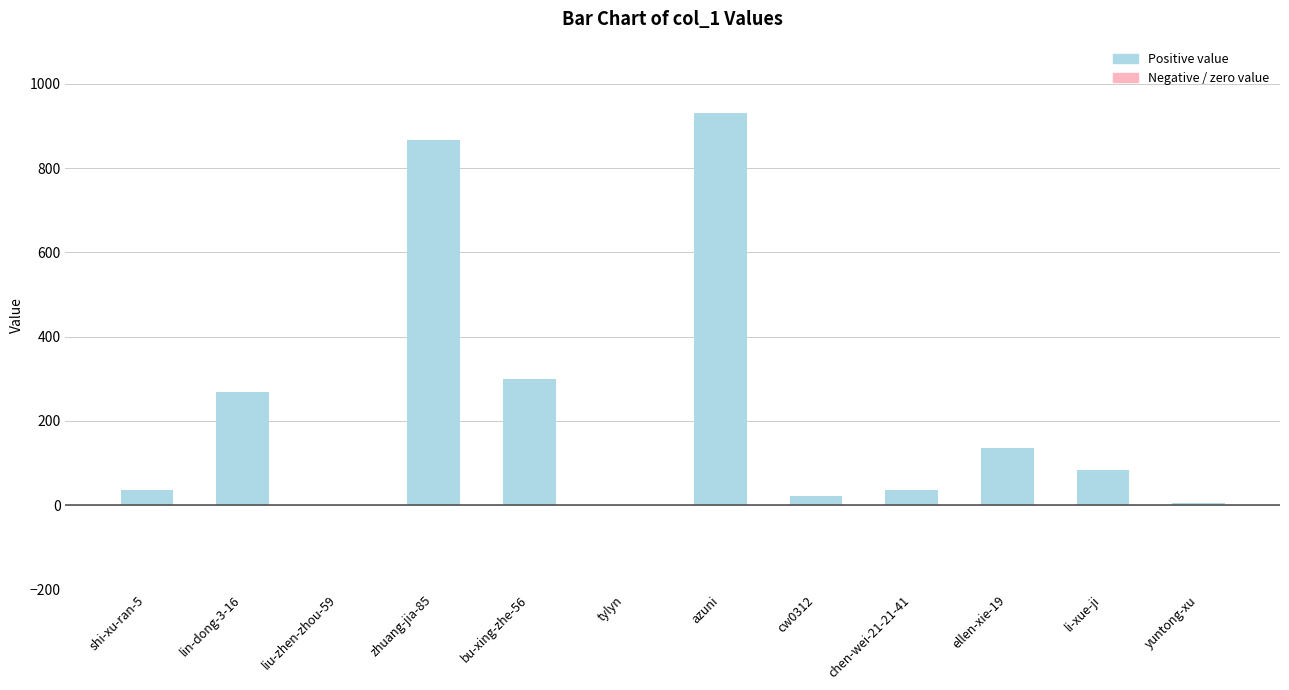

At which label is the value closest to 465?

bu-xing-zhe-56